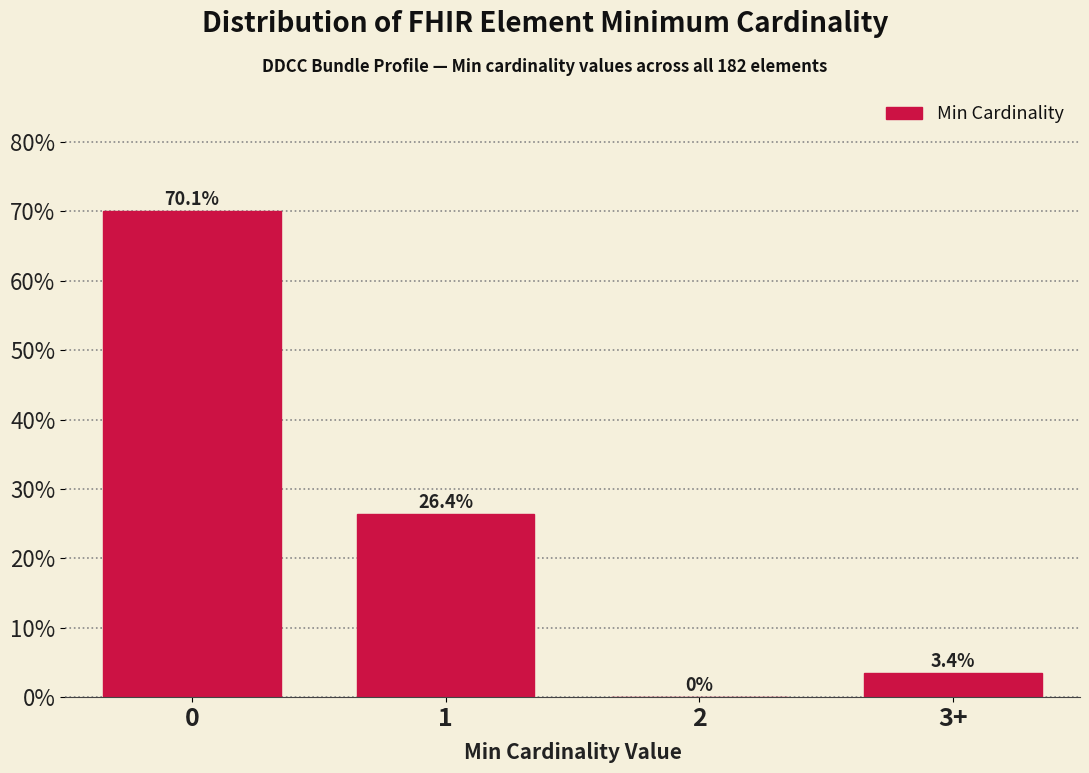

Reading left to right, transcribe all the data shown in this chart.

0=70.1	1=26.4	2=0.0	3+=3.4